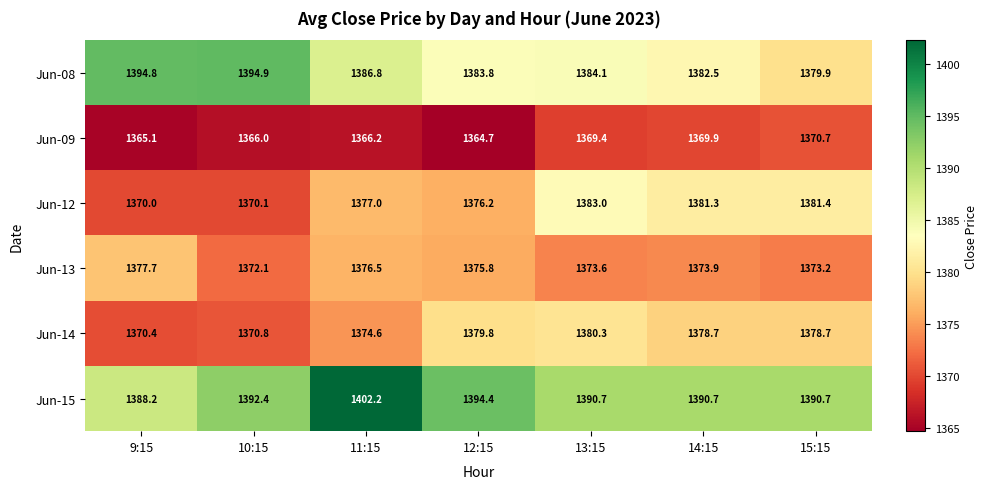

List the series in order of their peak value, highest first.

Jun-15, Jun-08, Jun-12, Jun-14, Jun-13, Jun-09